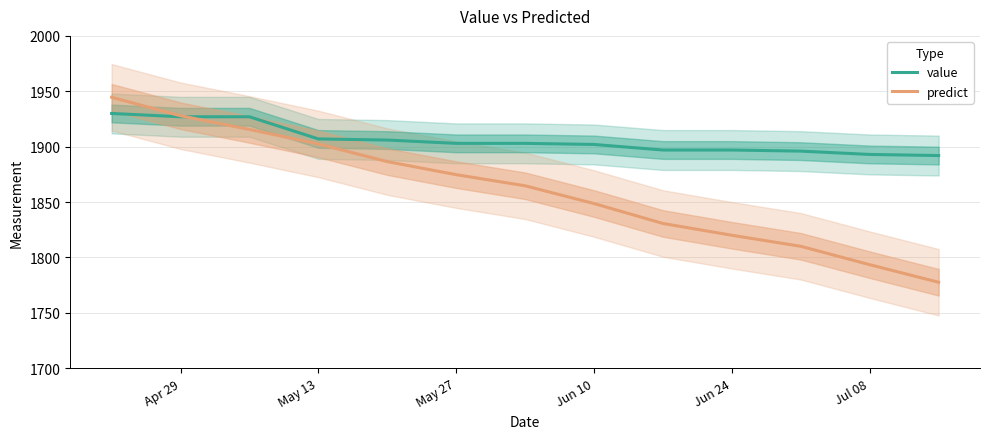

What is the highest value of the value series?

1930.0